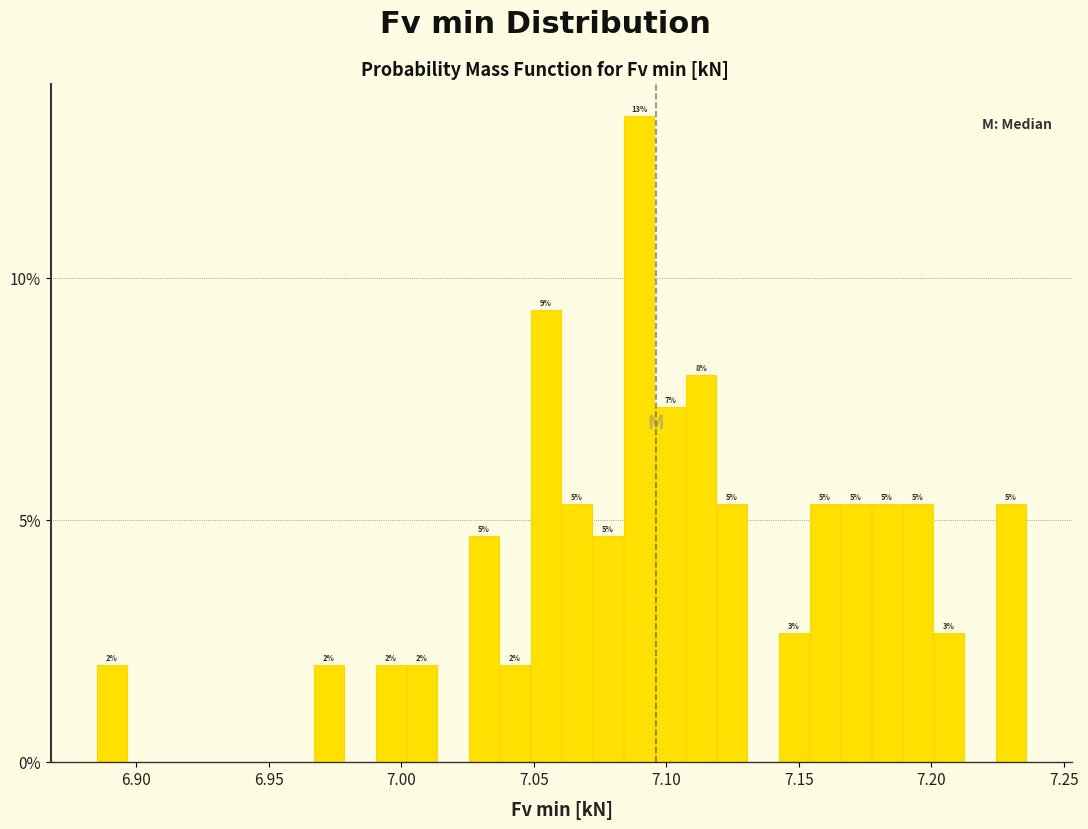

Read against the x-axis, roughly where is the centre of the tallest bar?

7.090